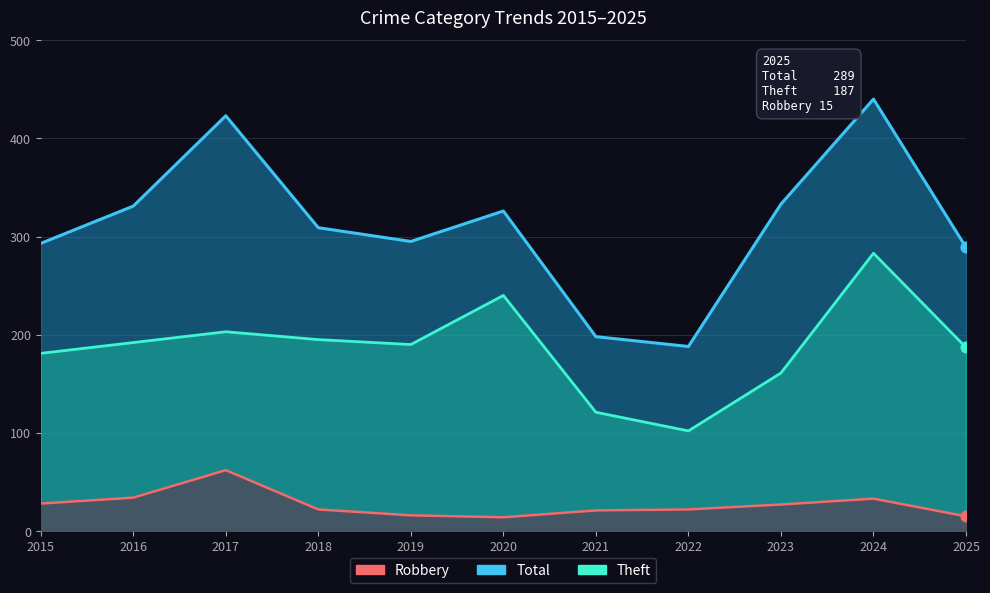

Which series has the largest total across all categories?

Total